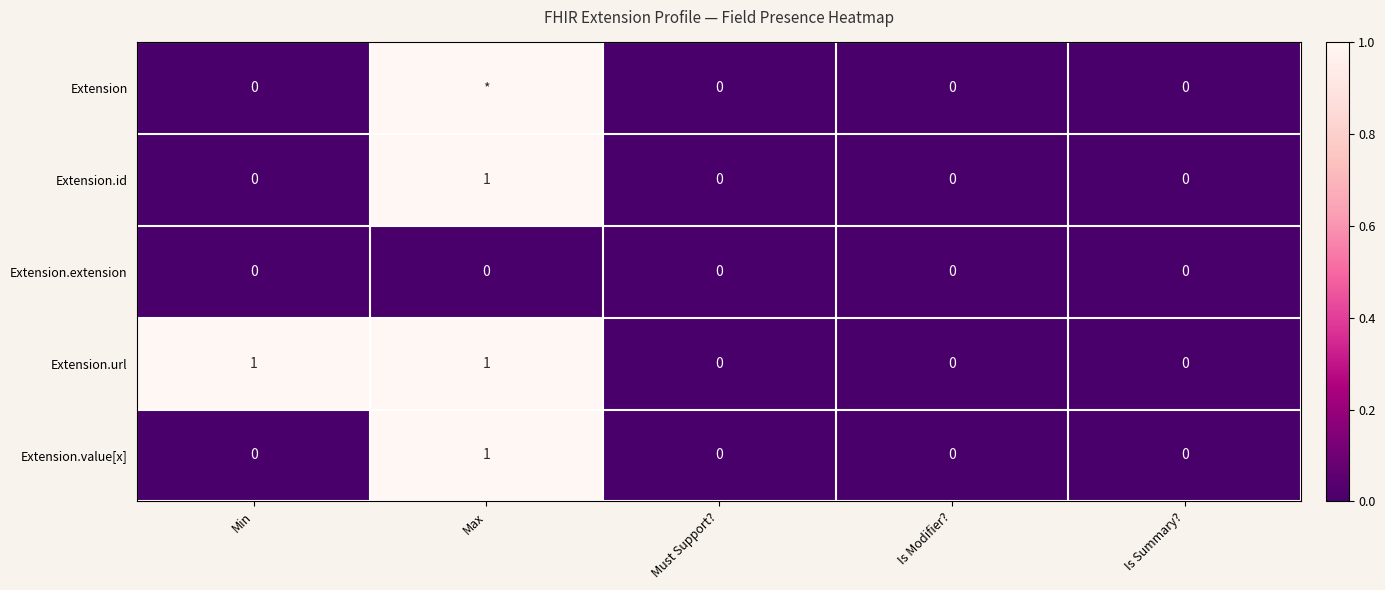

Which category has the highest value across all series?

Max